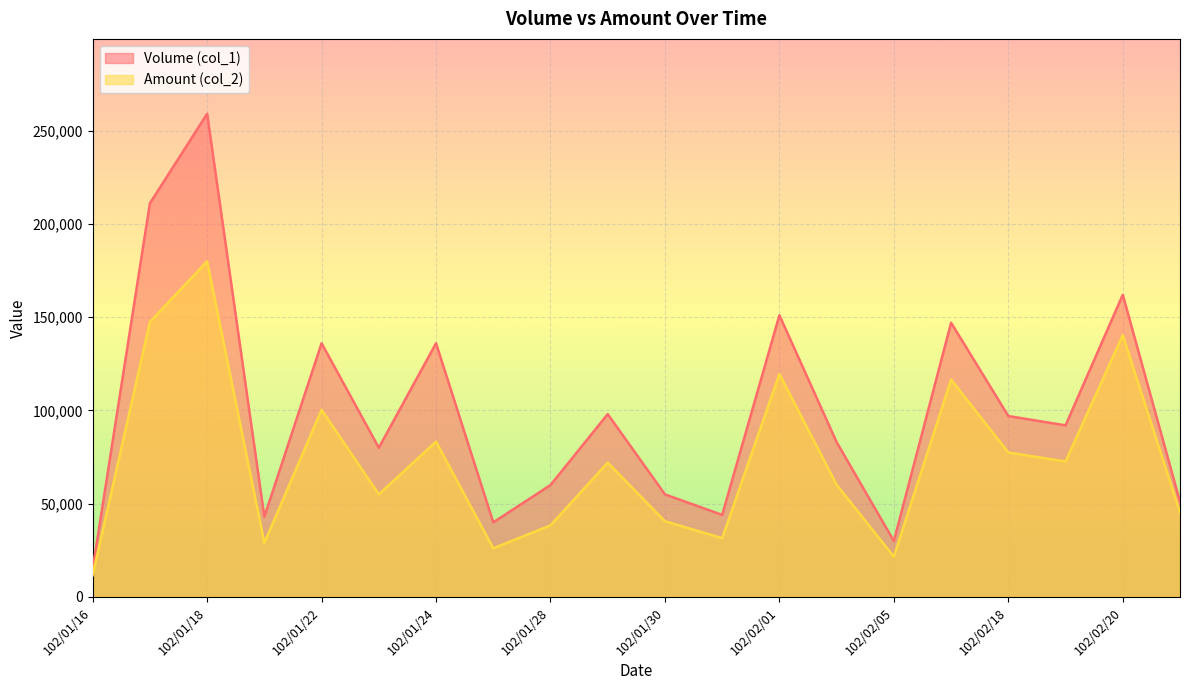

List the series in order of their overall mean, lowest first.

Amount (col_2), Volume (col_1)